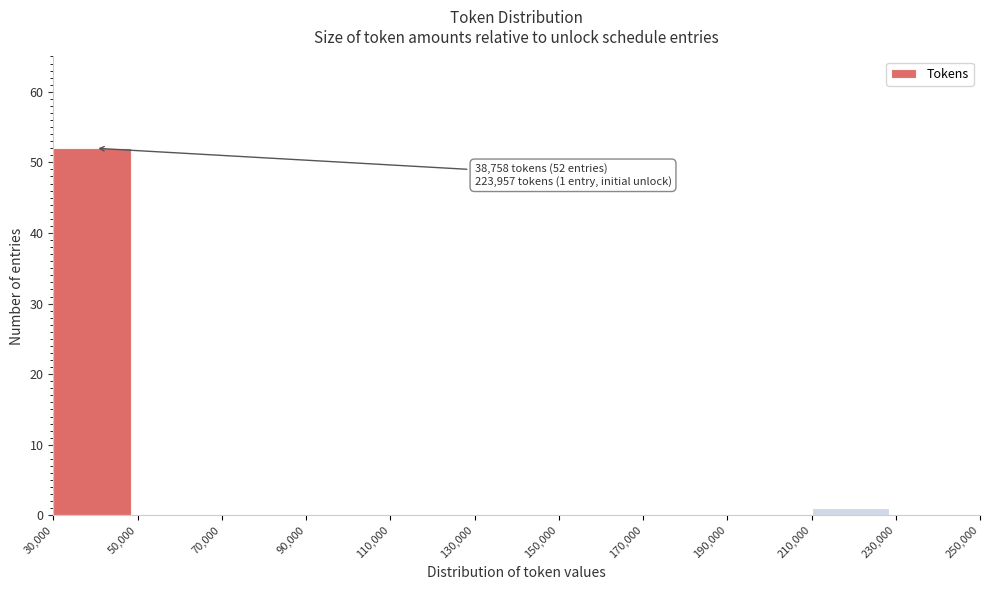

Over which range of the x-axis is the bar tallest?

30,000 to 50,000